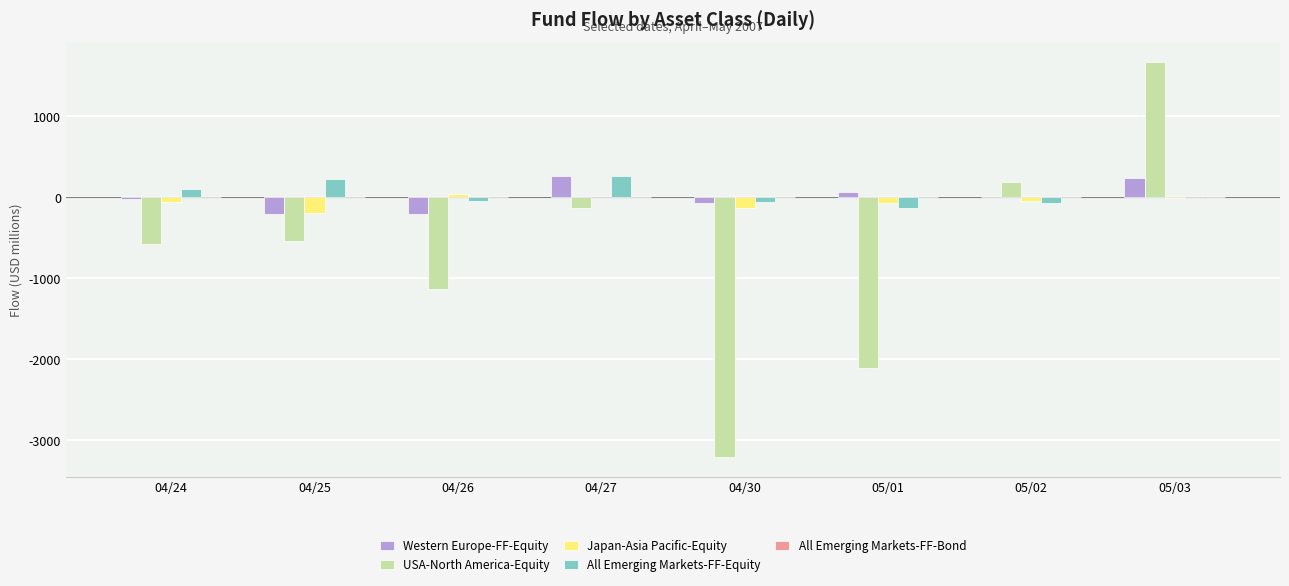

Between 04/26 and 04/27, which series saw the biggest shift?

USA-North America-Equity